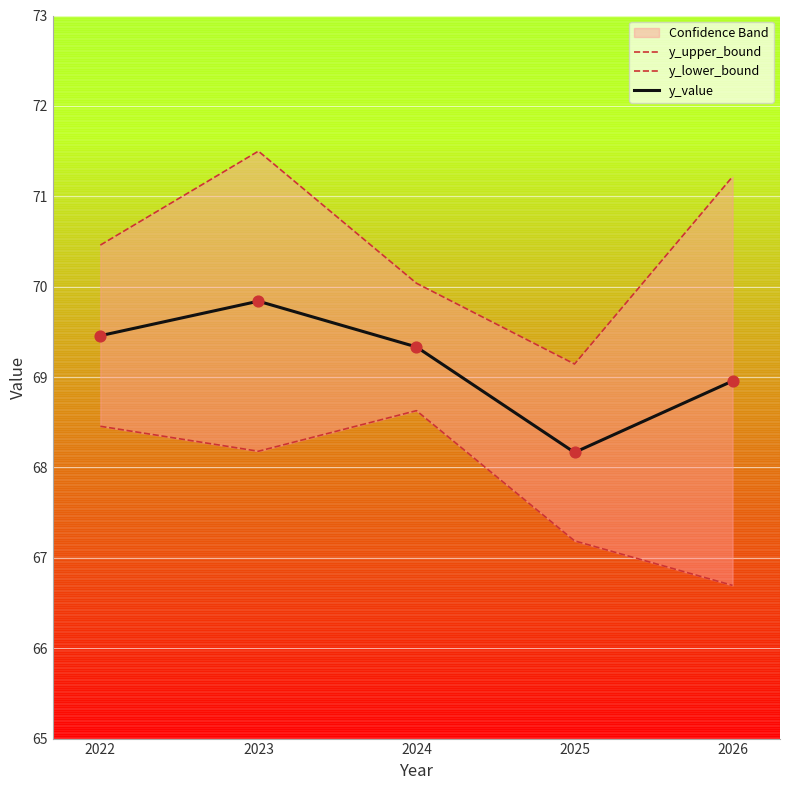

Which series contains the lowest Y value?

y_lower_bound